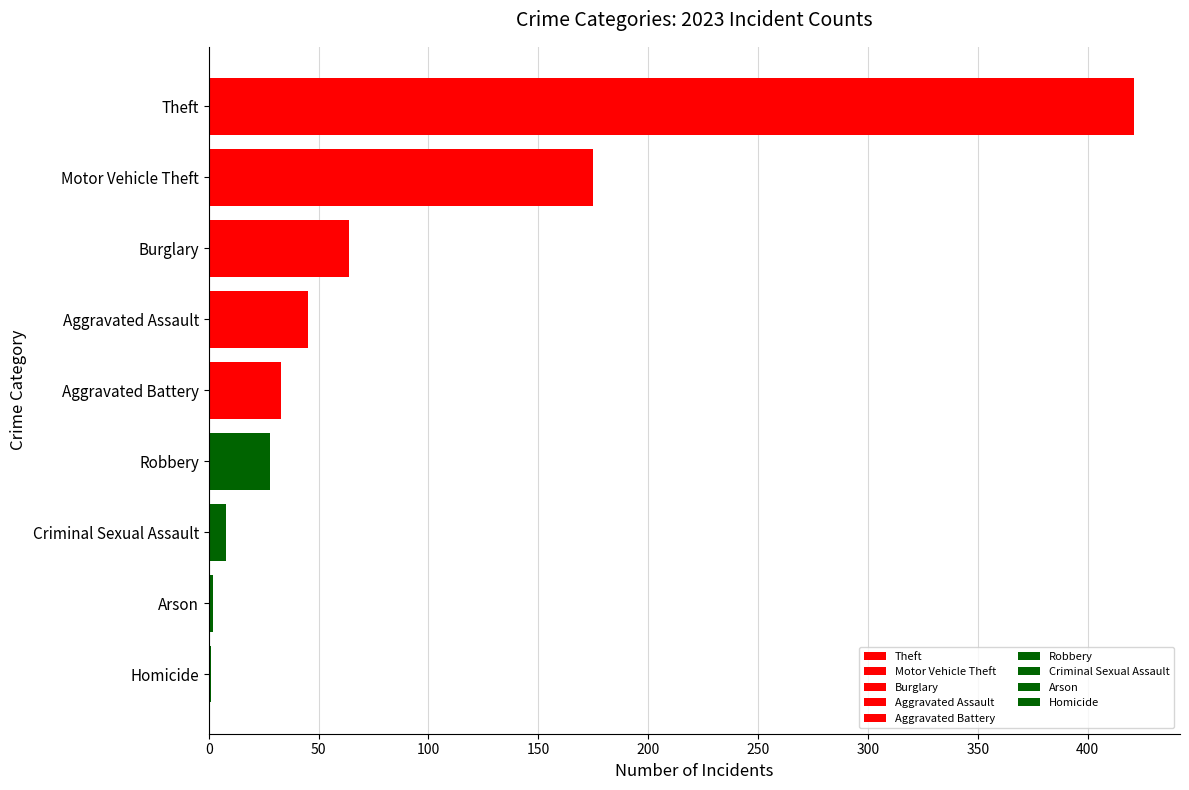

What is the sum of the values at Aggravated Assault and Theft?

466